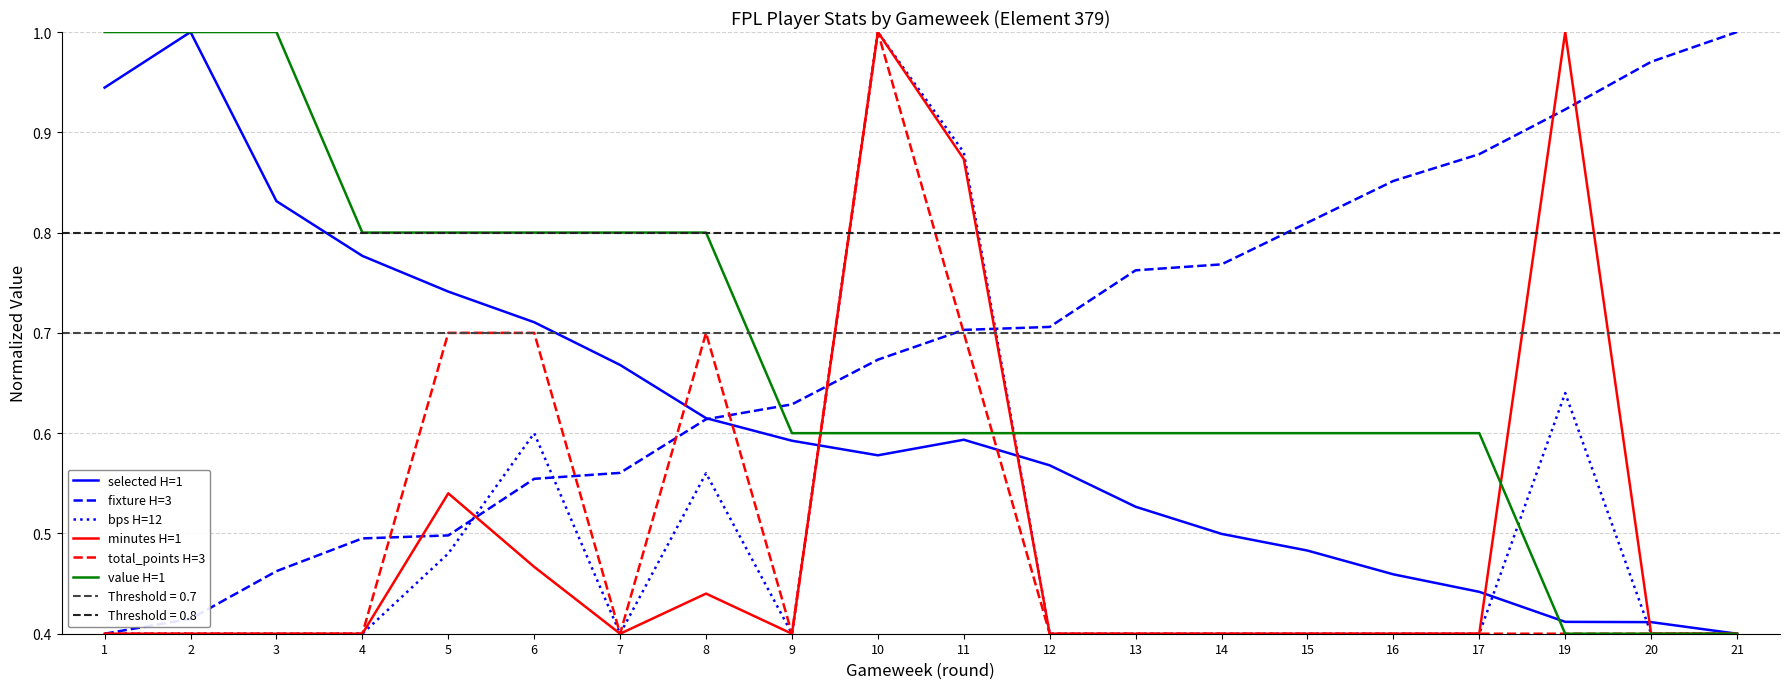

Reading right to left, transcribe all the data shown in this chart.

selected H=1: 0.4	0.4	0.4	0.4	0.5	0.5	0.5	0.5	0.6	0.6	0.6	0.6	0.6	0.7	0.7	0.7	0.8	0.8	1.0	0.9
fixture H=3: 1.0	1.0	0.9	0.9	0.9	0.8	0.8	0.8	0.7	0.7	0.7	0.6	0.6	0.6	0.6	0.5	0.5	0.5	0.4	0.4
bps H=12: 0.4	0.4	0.6	0.4	0.4	0.4	0.4	0.4	0.4	0.9	1.0	0.4	0.6	0.4	0.6	0.5	0.4	0.4	0.4	0.4
minutes H=1: 0.4	0.4	1.0	0.4	0.4	0.4	0.4	0.4	0.4	0.9	1.0	0.4	0.4	0.4	0.5	0.5	0.4	0.4	0.4	0.4
total_points H=3: 0.4	0.4	0.4	0.4	0.4	0.4	0.4	0.4	0.4	0.7	1.0	0.4	0.7	0.4	0.7	0.7	0.4	0.4	0.4	0.4
value H=1: 0.4	0.4	0.4	0.6	0.6	0.6	0.6	0.6	0.6	0.6	0.6	0.6	0.8	0.8	0.8	0.8	0.8	1.0	1.0	1.0